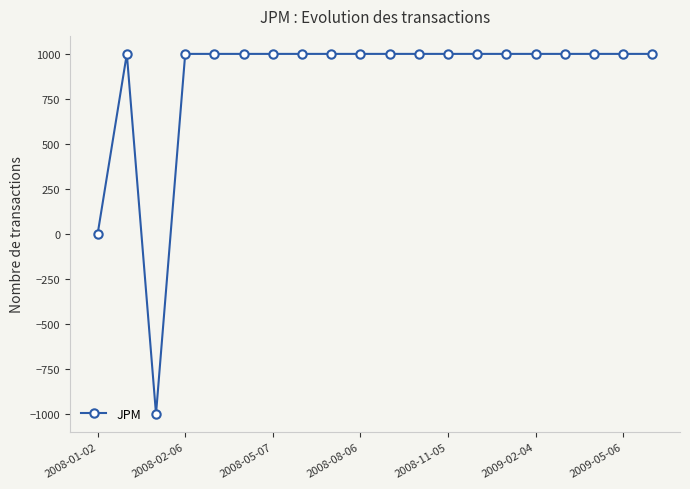

What is the greatest value displayed?

1000